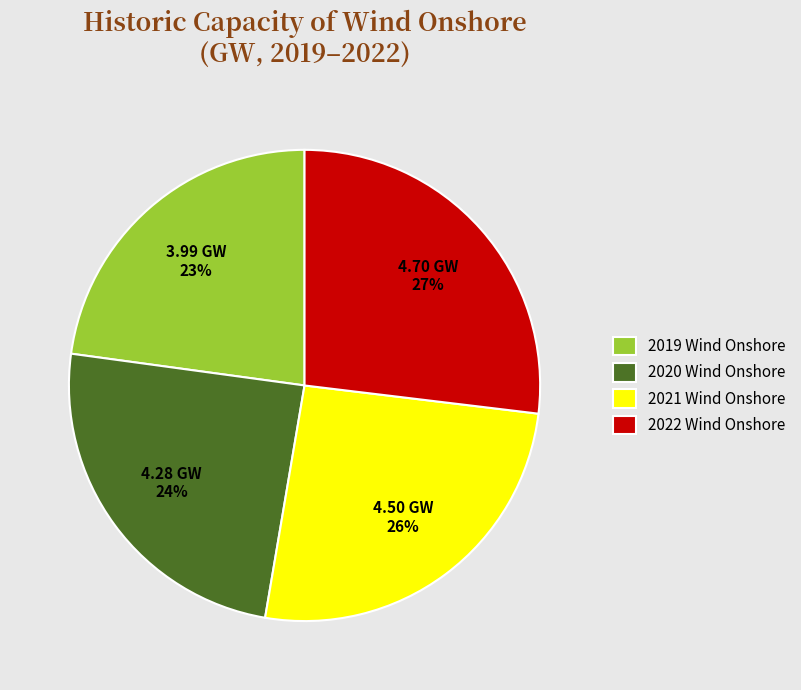

Count the number of slices in the pie.

4